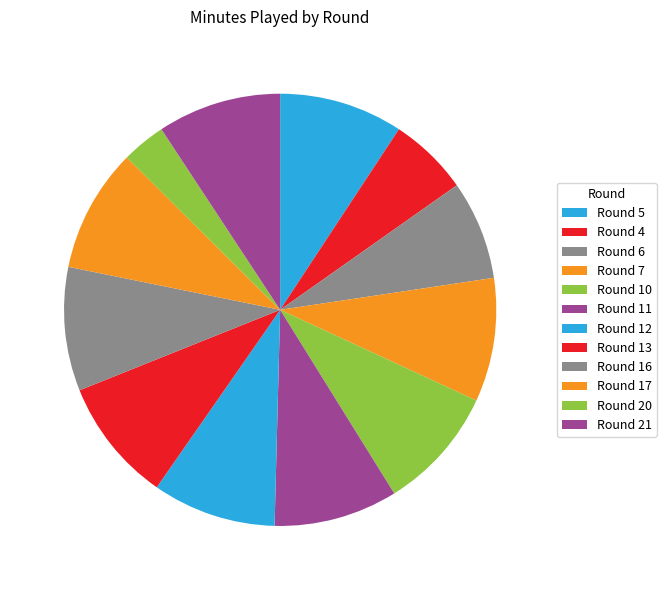

How many slices are in this pie chart?

12